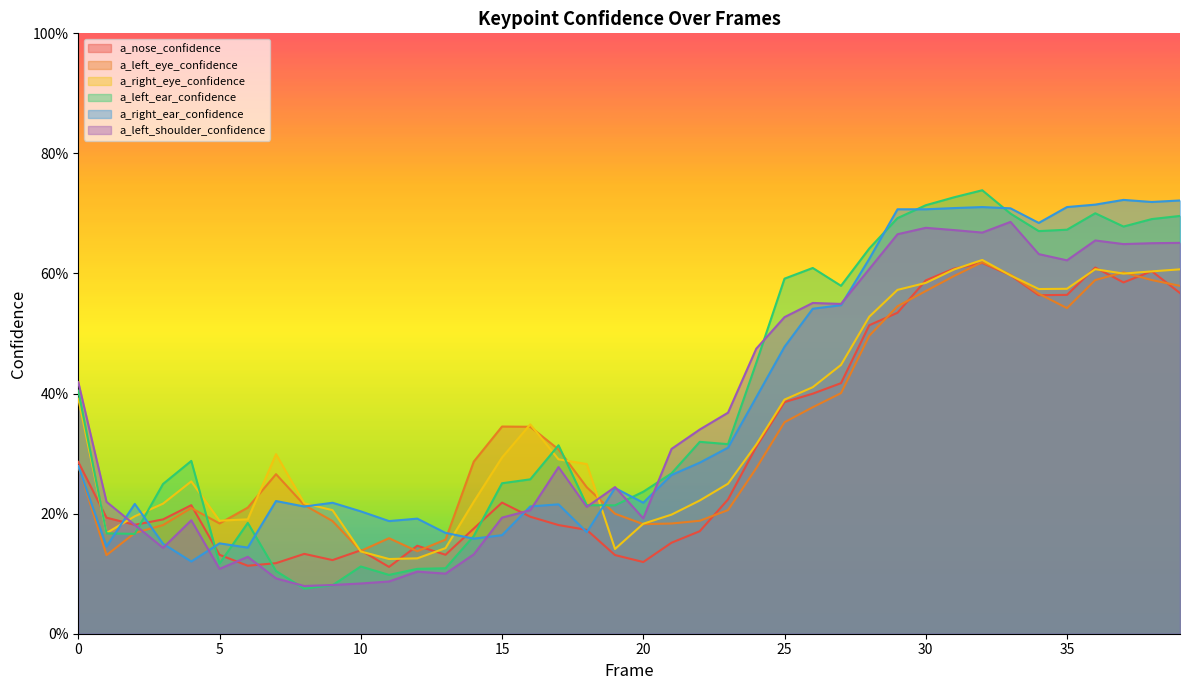

Which series has the largest total across all categories?

a_left_ear_confidence